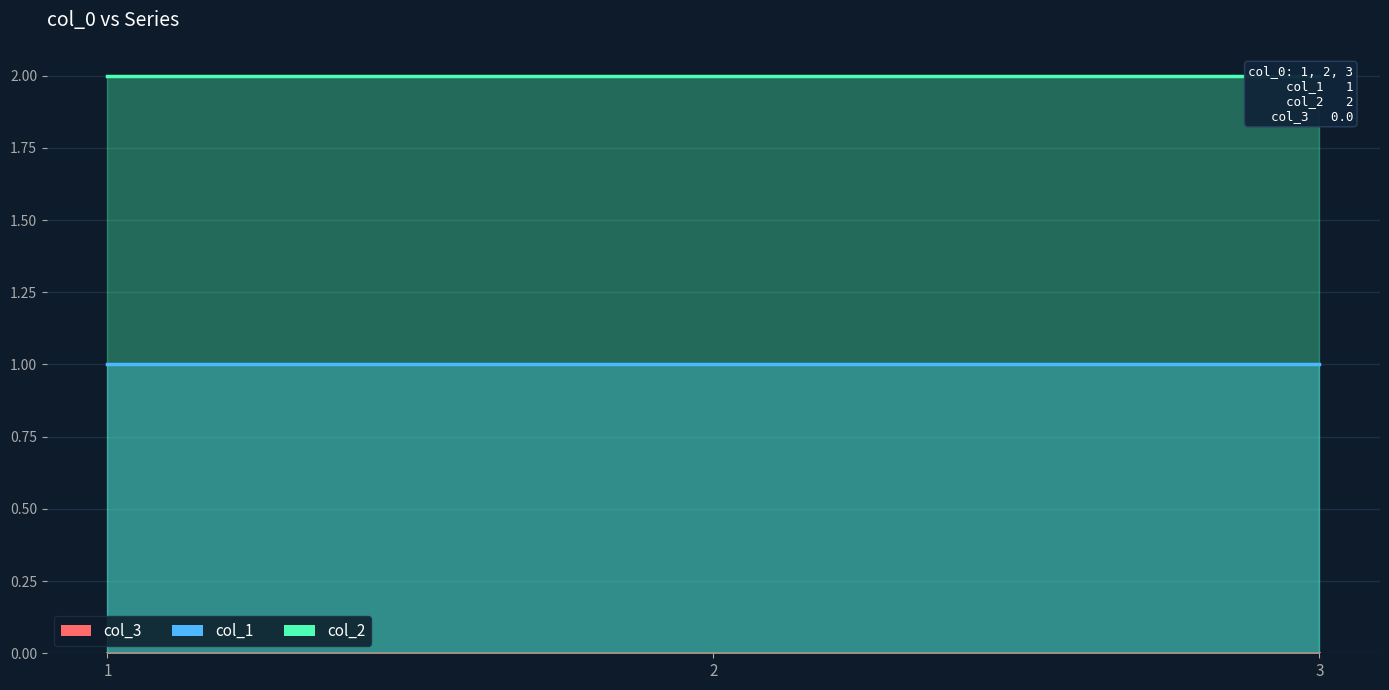

What is the spread (max minus min) of values at 1?

2